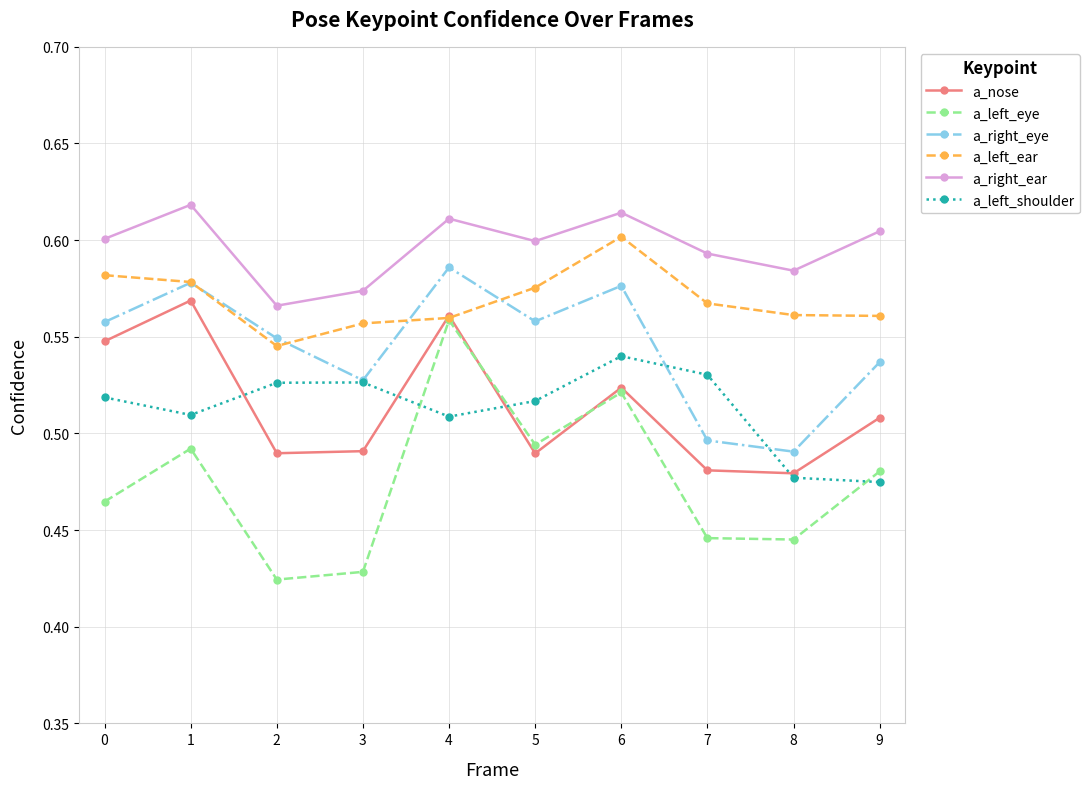

At which category does a_right_ear reach its first local peak?

1